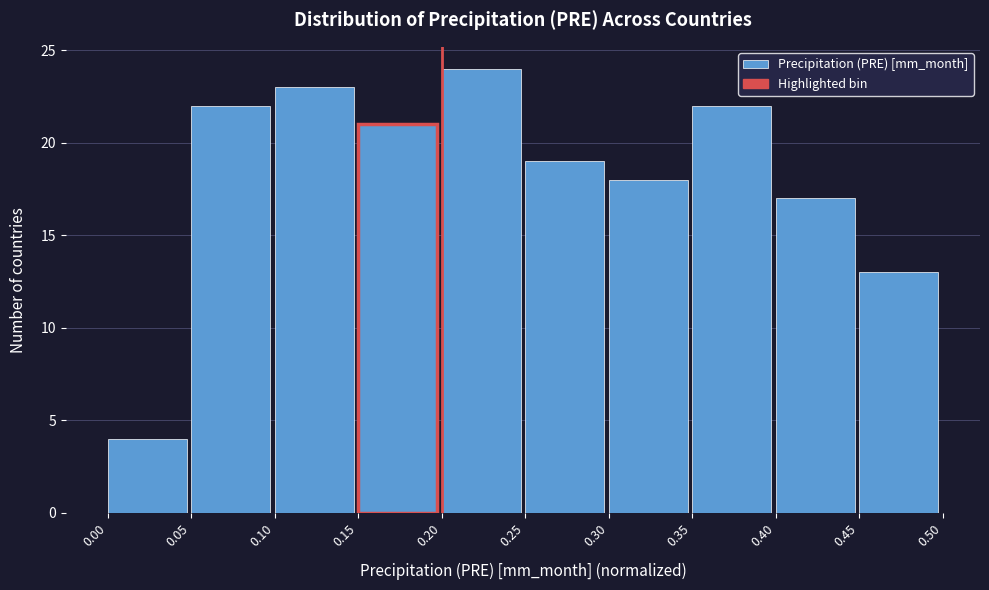

How tall is the bar that spans 0.10 to 0.15 on the x-axis? The values are not printed on the chart, so give them approximately, as read against the axis.

23